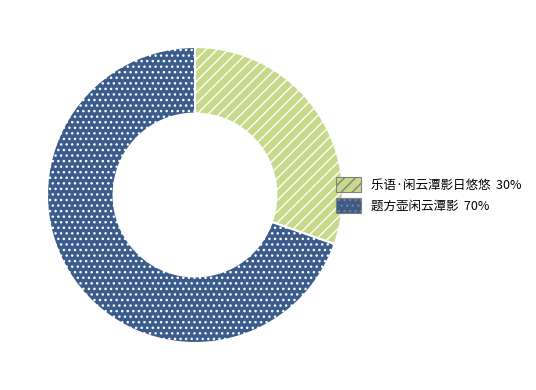

Do 题方壶闲云潭影 70% and 乐语·闲云潭影日悠悠 30% together represent more than half of the pie?

Yes